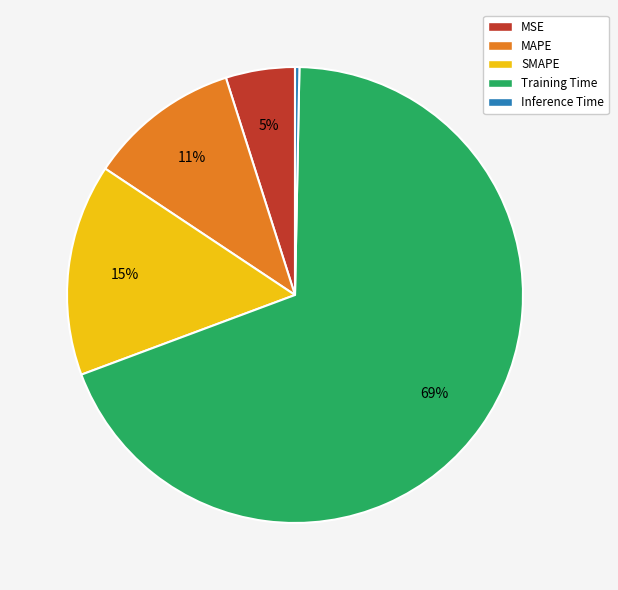

Which has a higher value, Inference Time or MSE?

MSE